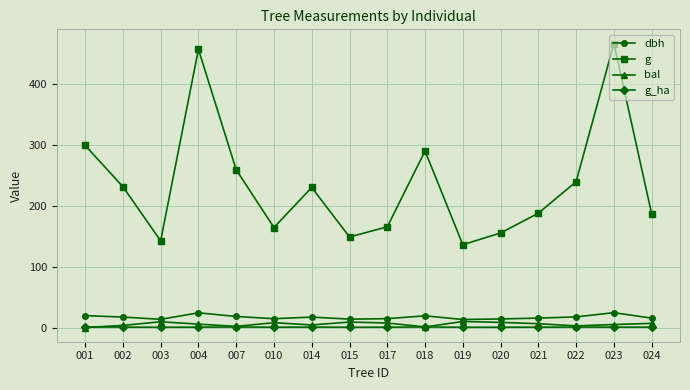

True or false: g has a value of 155.0 at 020.

True